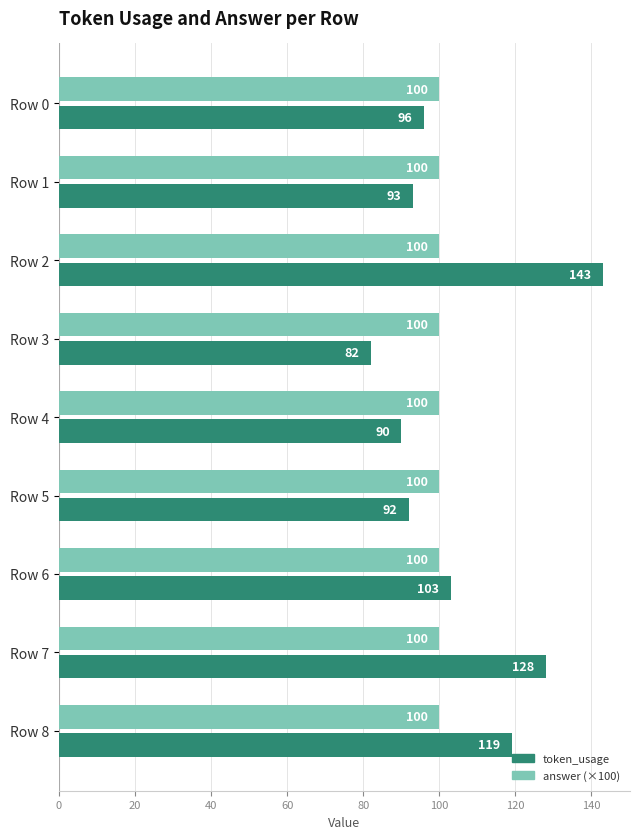

How many categories are shown in the chart?

9